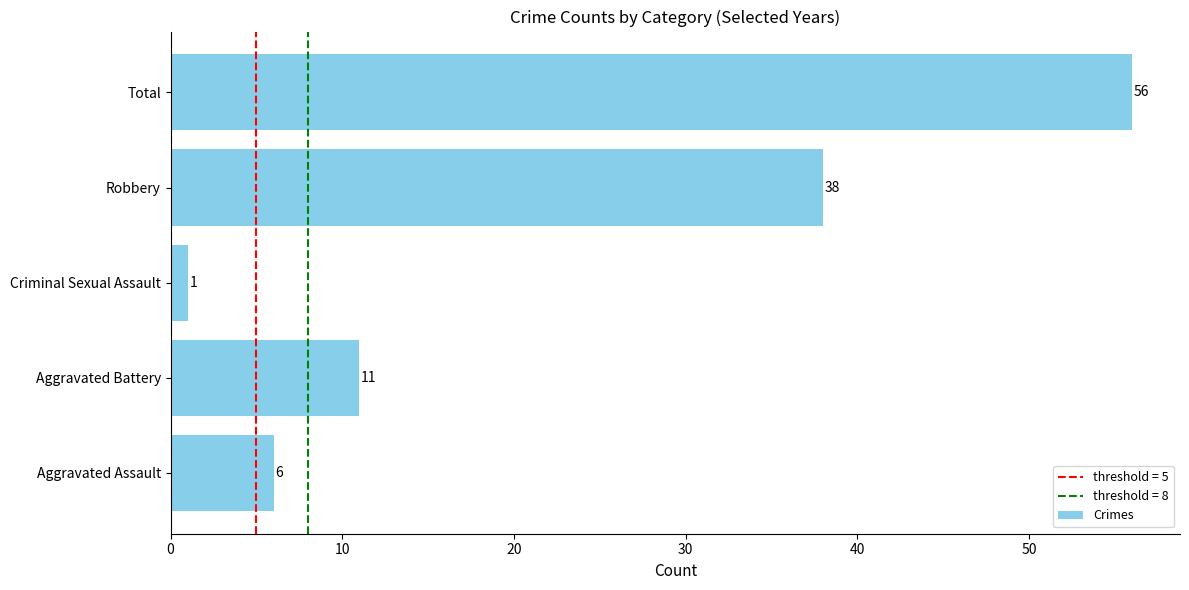

True or false: the data shows 23 at Robbery.

False